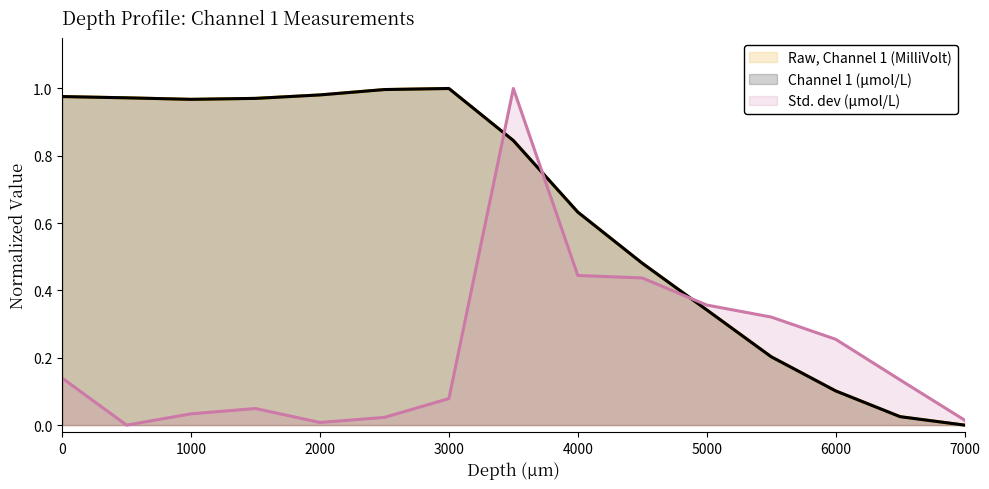

Does the chart have visible grid lines?

No